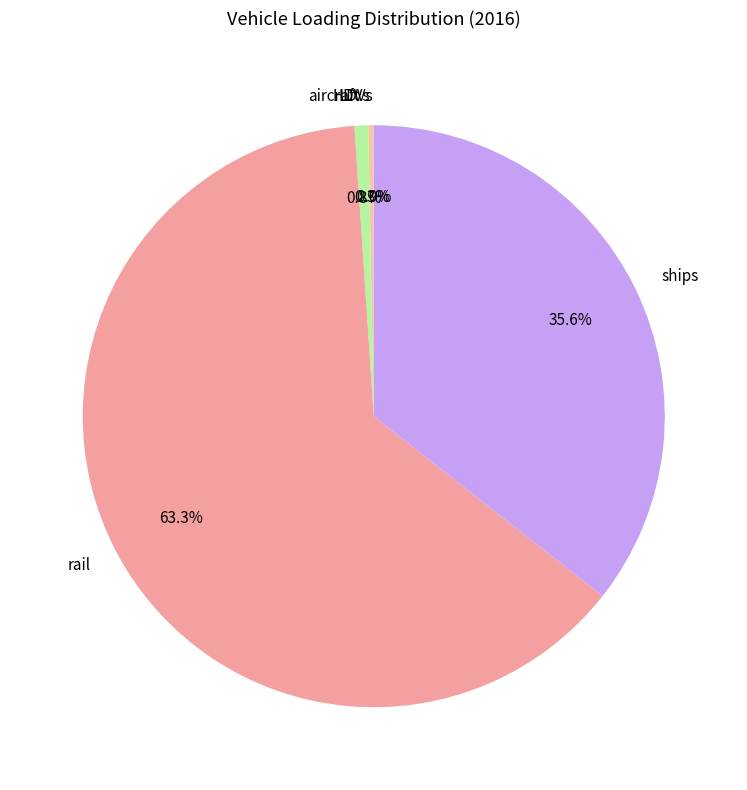

Between aircraft and ships, which is larger?

ships